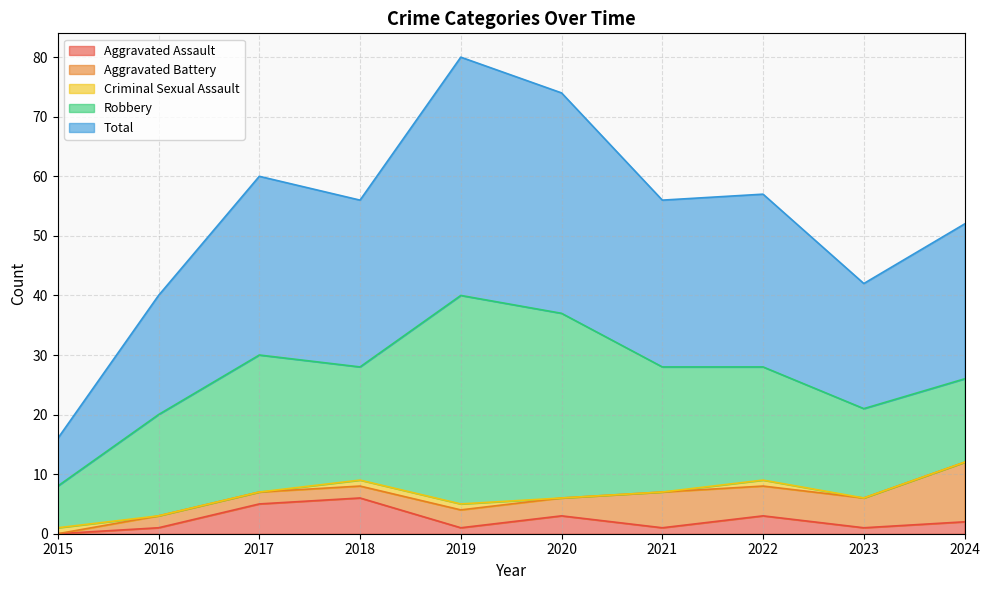

What is the sum of the Aggravated Battery values at 2020 and 2021?

9